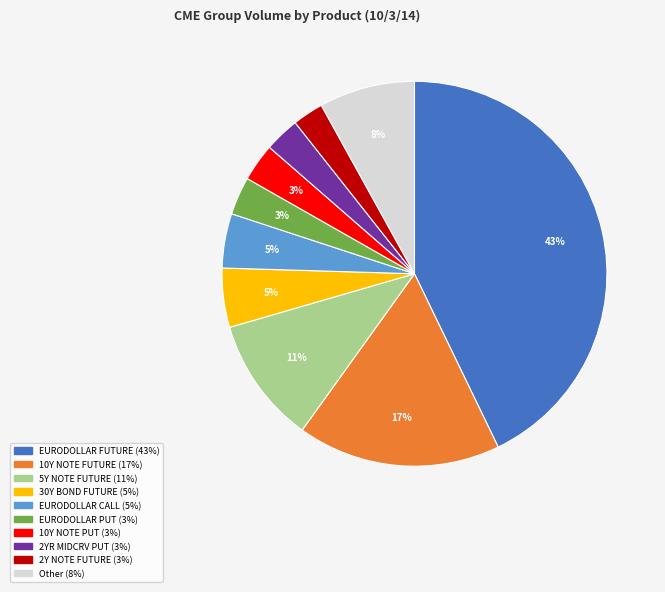

To the nearest percent, what is the combined percentage of 5Y NOTE FUTURE and 10Y NOTE FUTURE?

28%